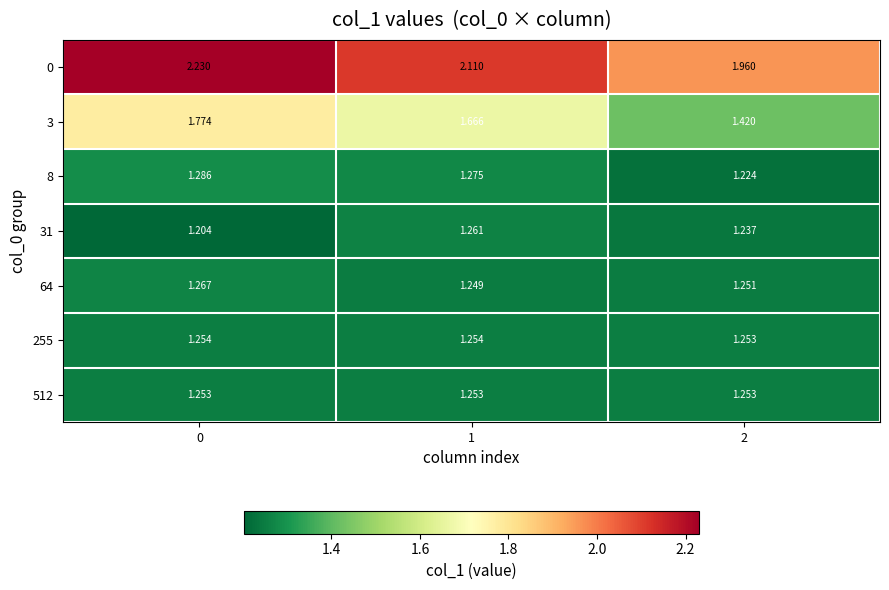

Is the value of 31 at 1 greater than the value of 255 at 0?

Yes